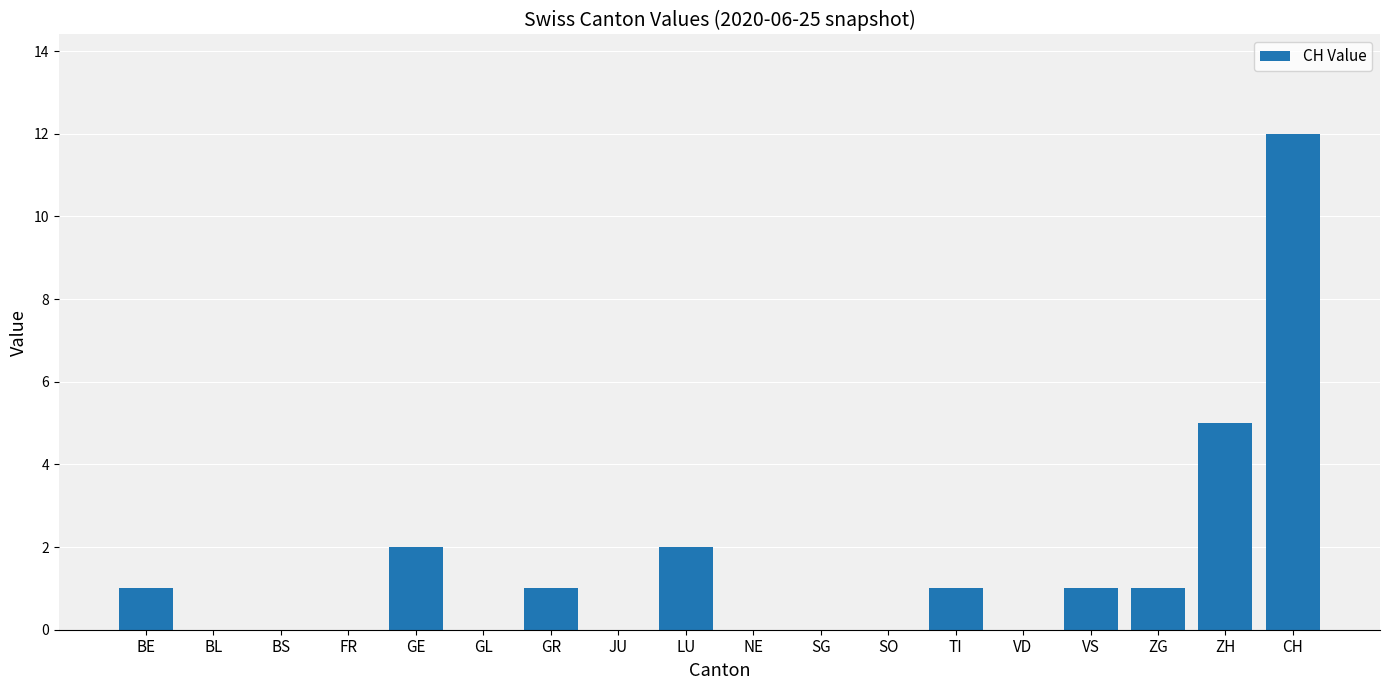

How many distinct data groups are displayed?

1